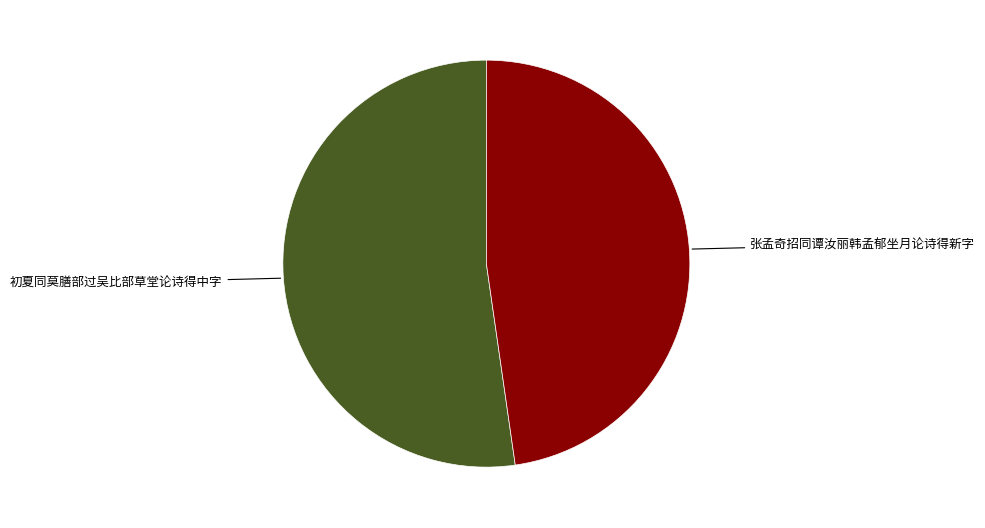

The 初夏同莫膳部过吴比部草堂论诗得中字 slice represents 67% of the pie. True or false?

False